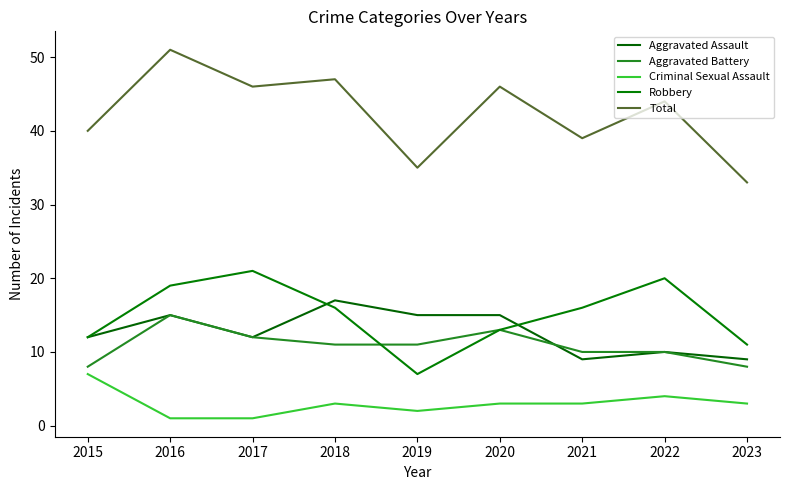

What are all the series names shown in the legend?

Aggravated Assault, Aggravated Battery, Criminal Sexual Assault, Robbery, Total